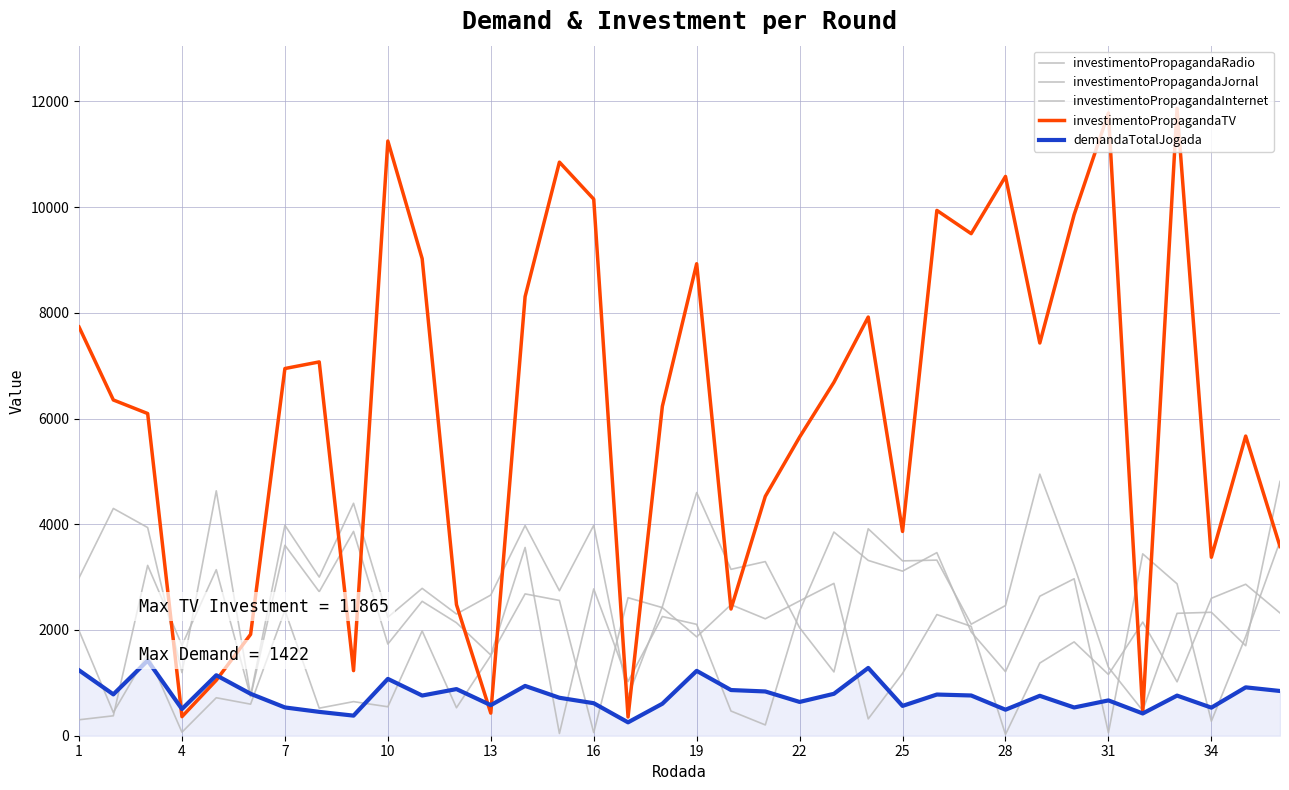

Is this an area chart (filled region under the line)?

No